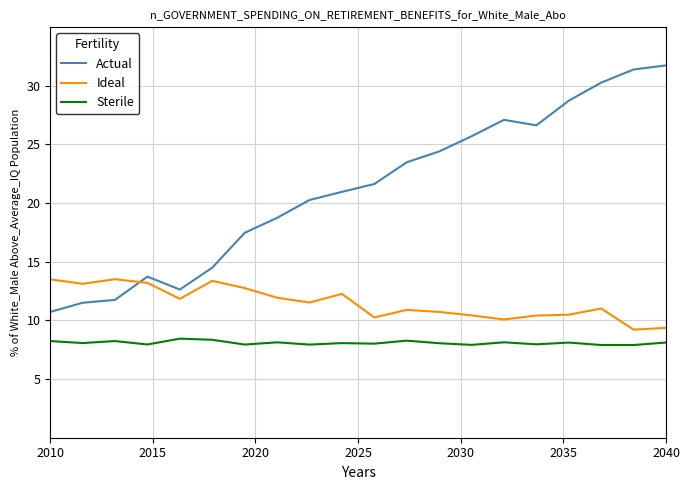

What is the sum of all Sterile values?

161.8